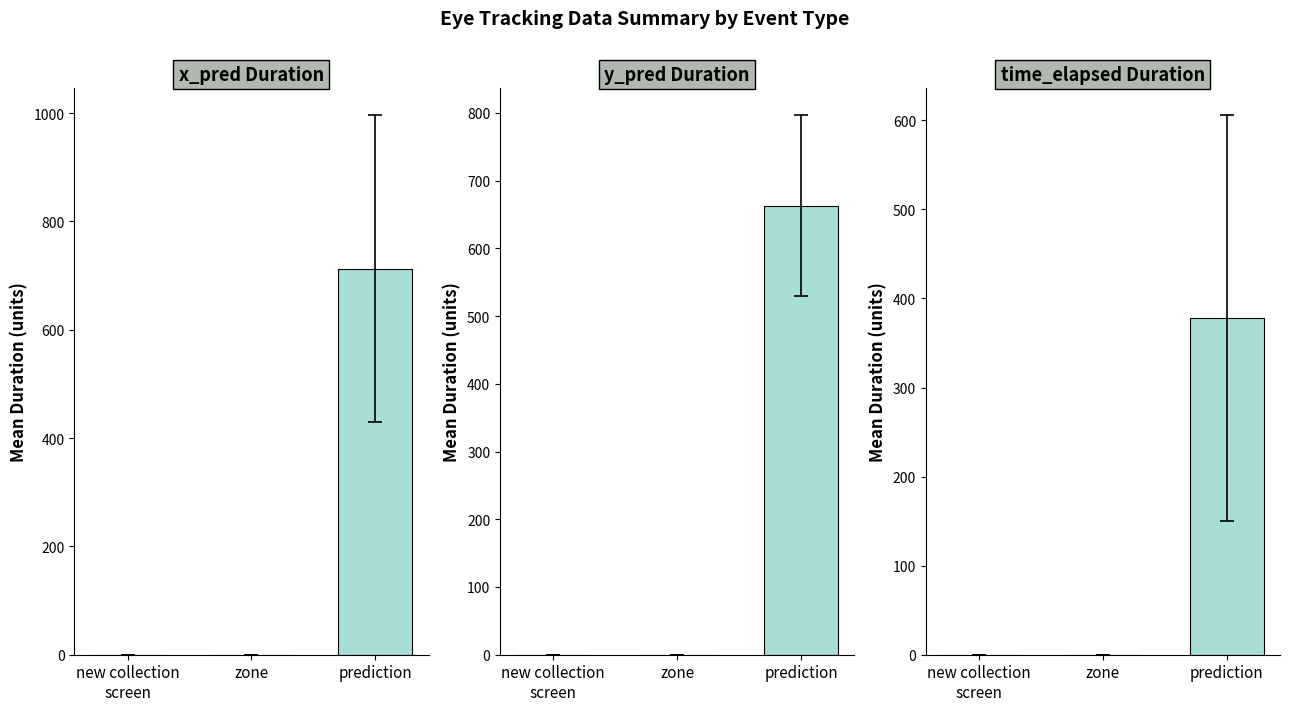

Is the value of x_pred at prediction greater than the value of y_pred at prediction?

Yes